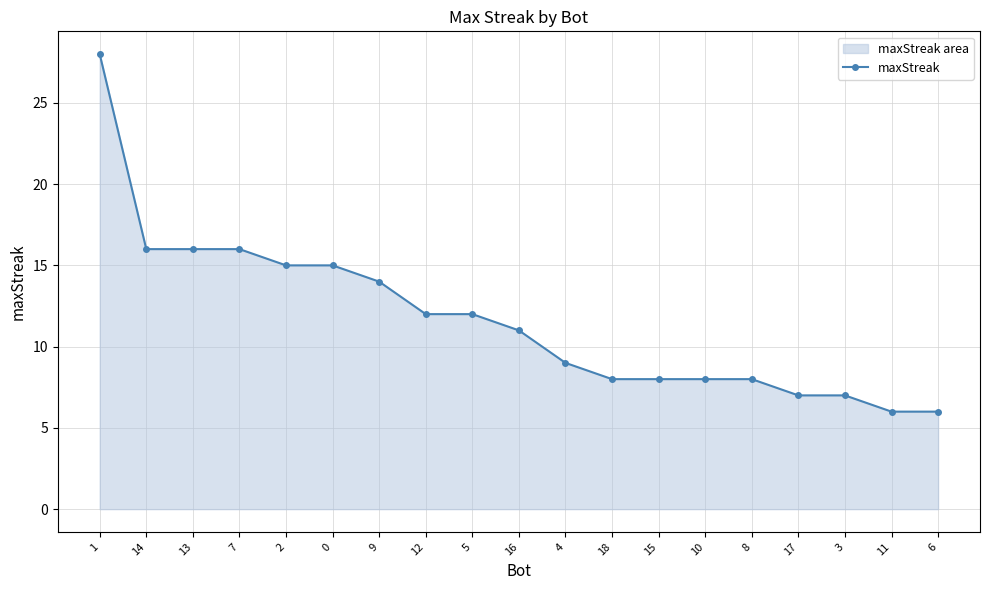

How many lines are shown in the chart?

1